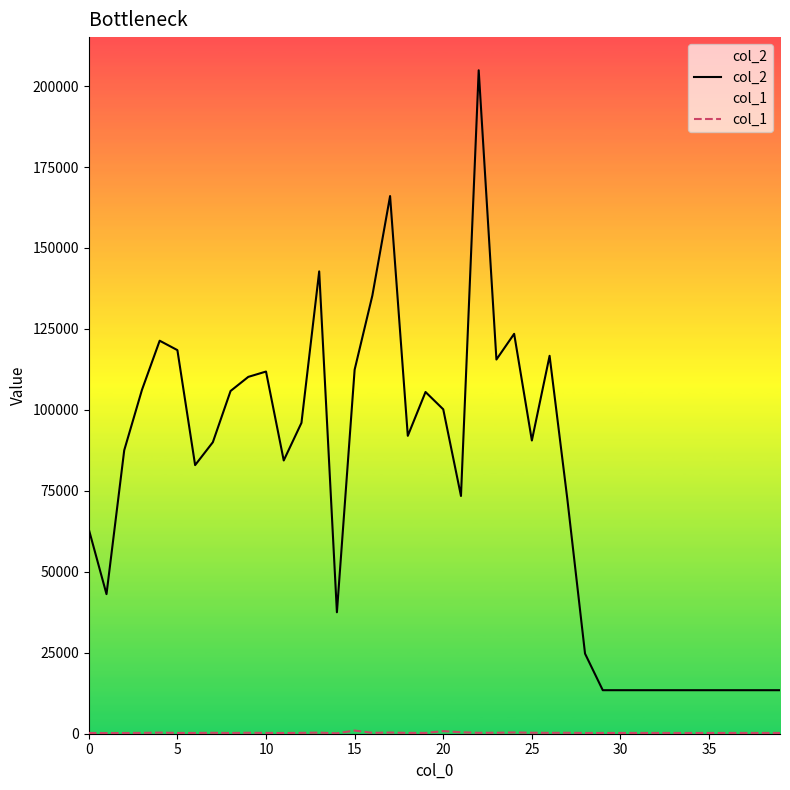

Which series has the widest spread of values?

col_2